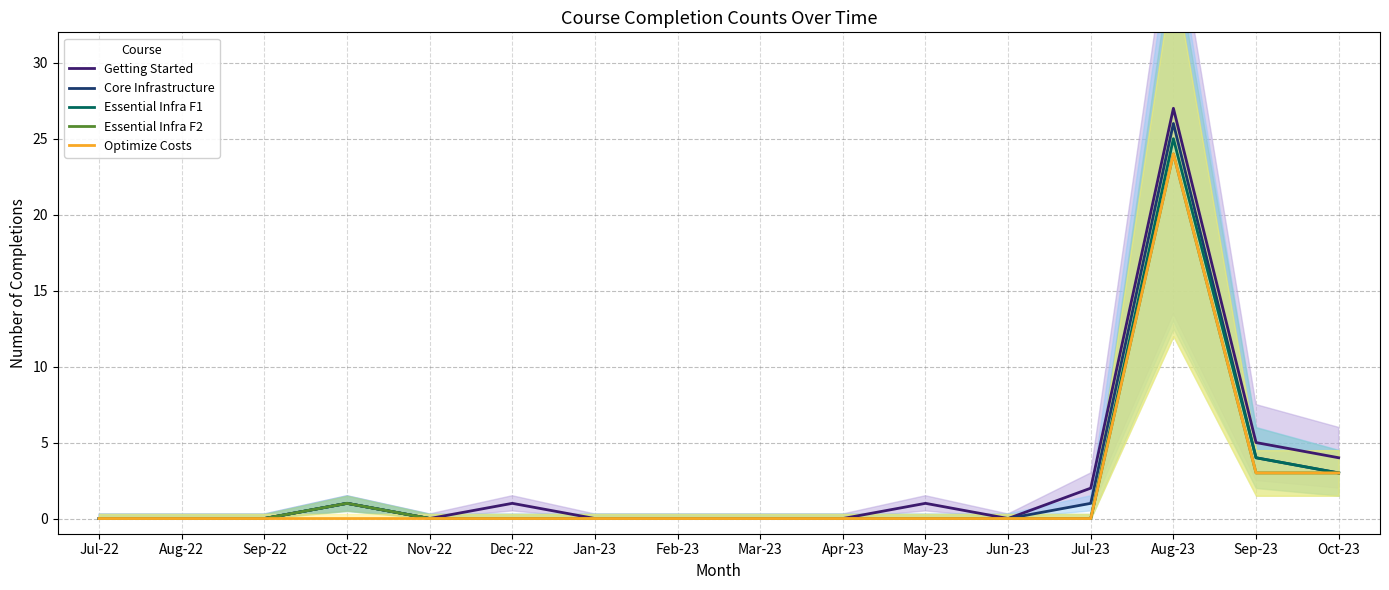

What is the total value across all series at Oct-23?

16